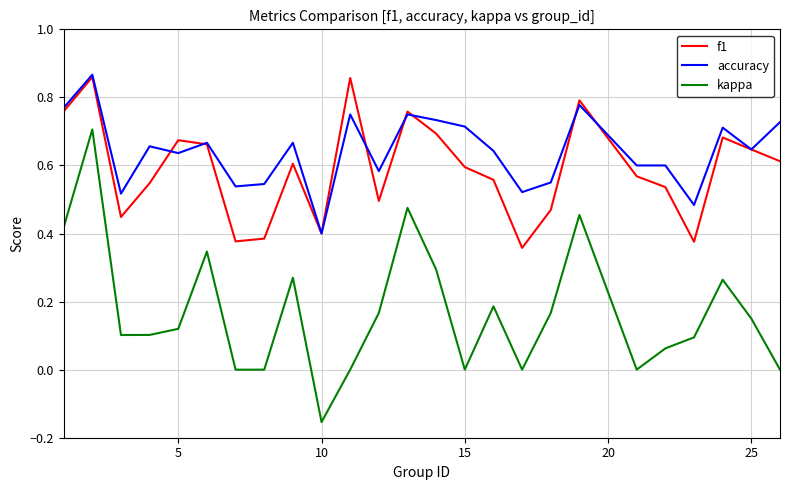

Which series has the widest spread of values?

kappa